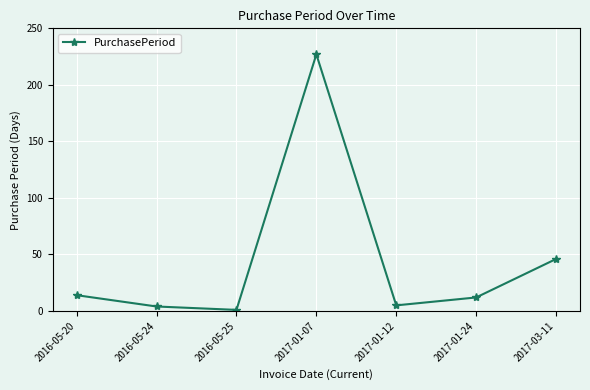

What is the difference between the maximum and second lowest values?

223